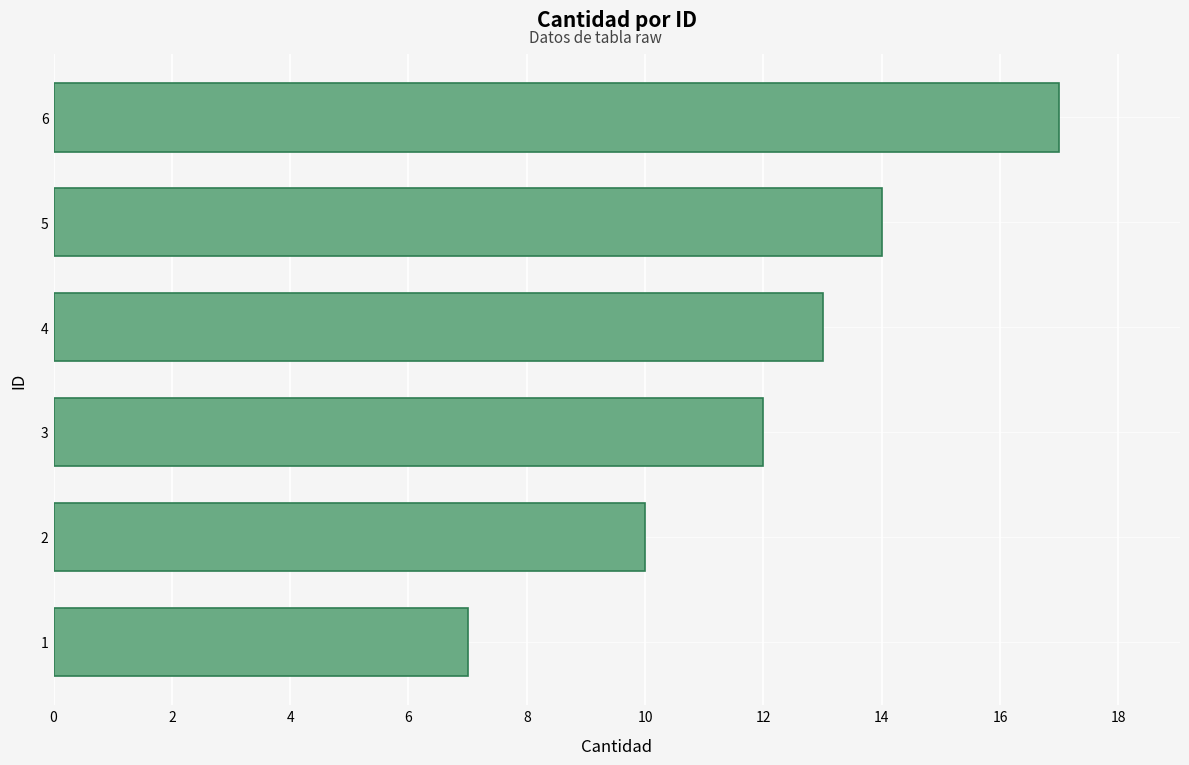

List the labels in order of value, largest first.

6, 5, 4, 3, 2, 1